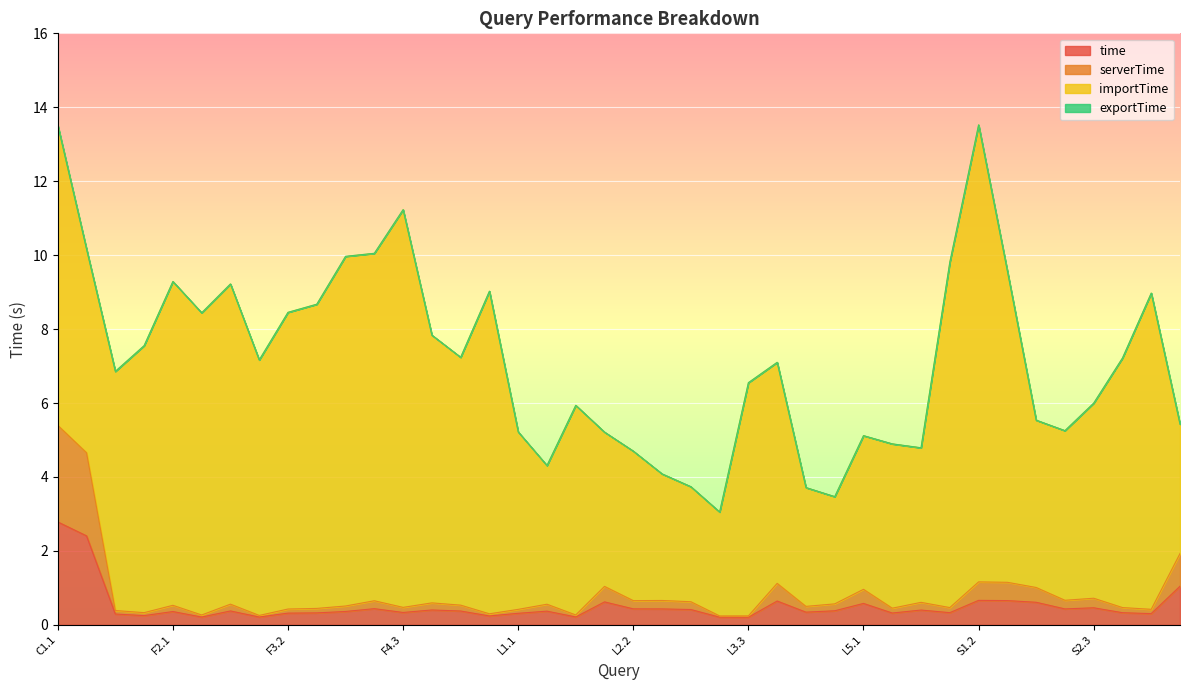

Which category has the highest value in the time series?

C1.1